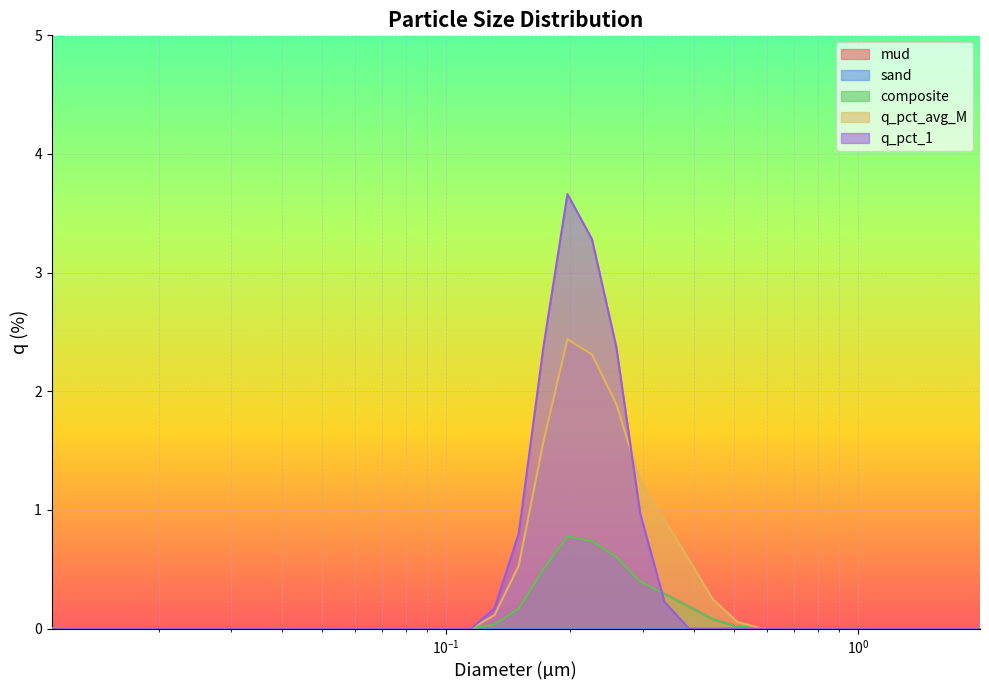

Count the number of categories in the chart.

39